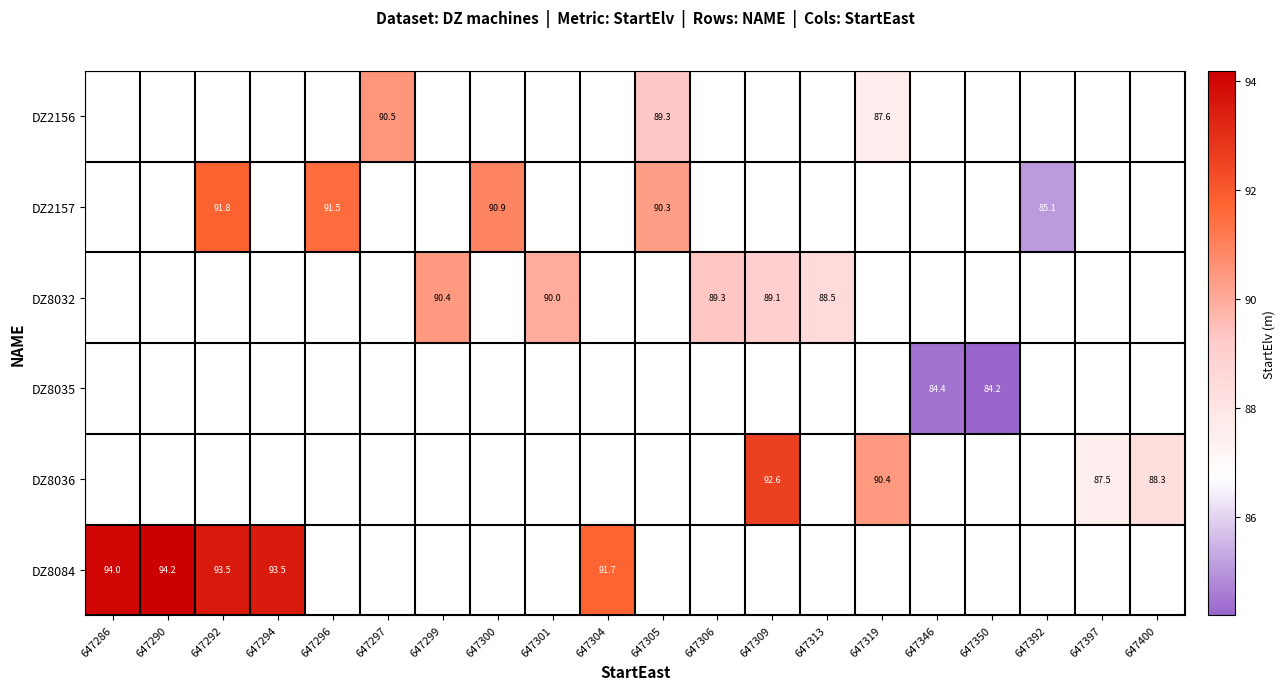

The value of DZ8036 at 647319 is 30.6. True or false?

False